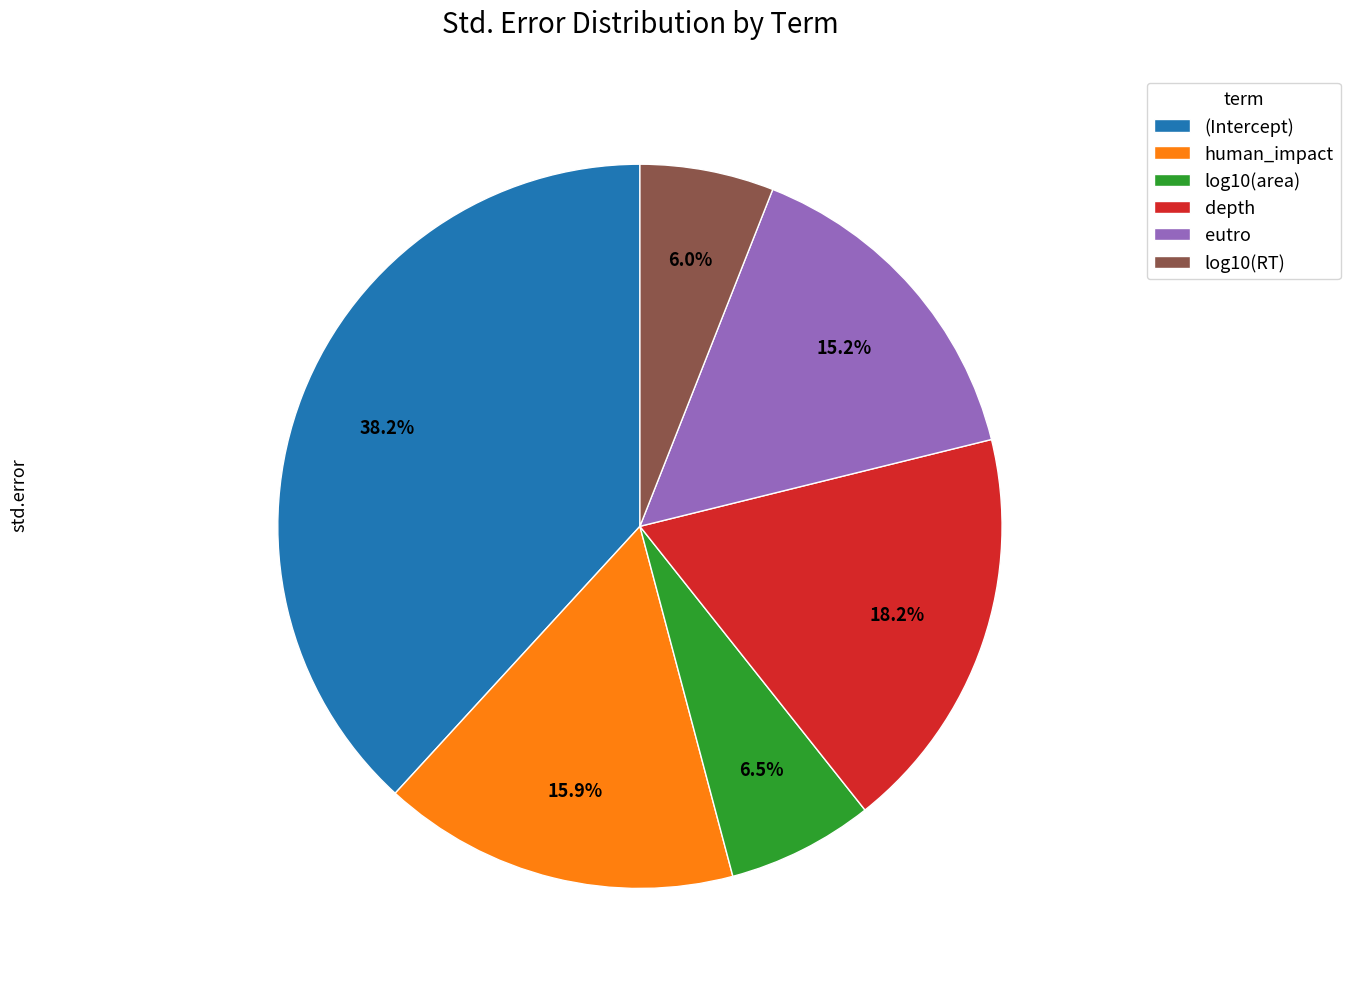

Which slice is the largest?

(Intercept)